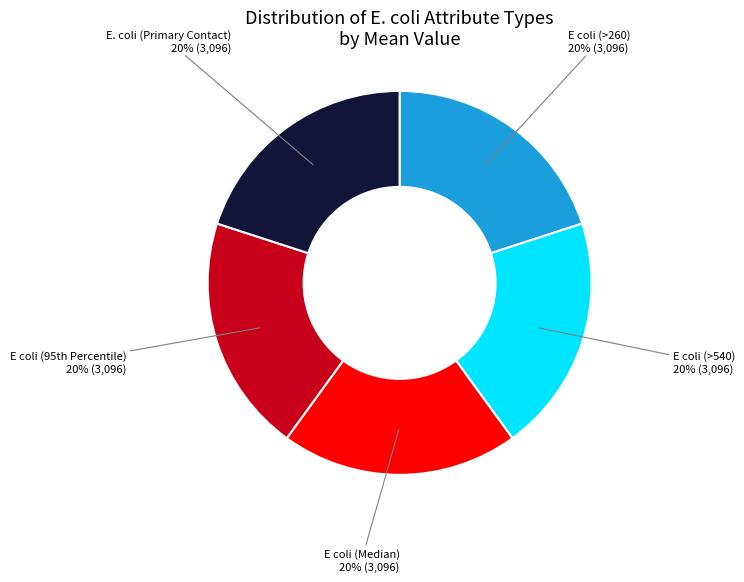

To the nearest percent, what percentage of the pie is E coli (>260)?

20%